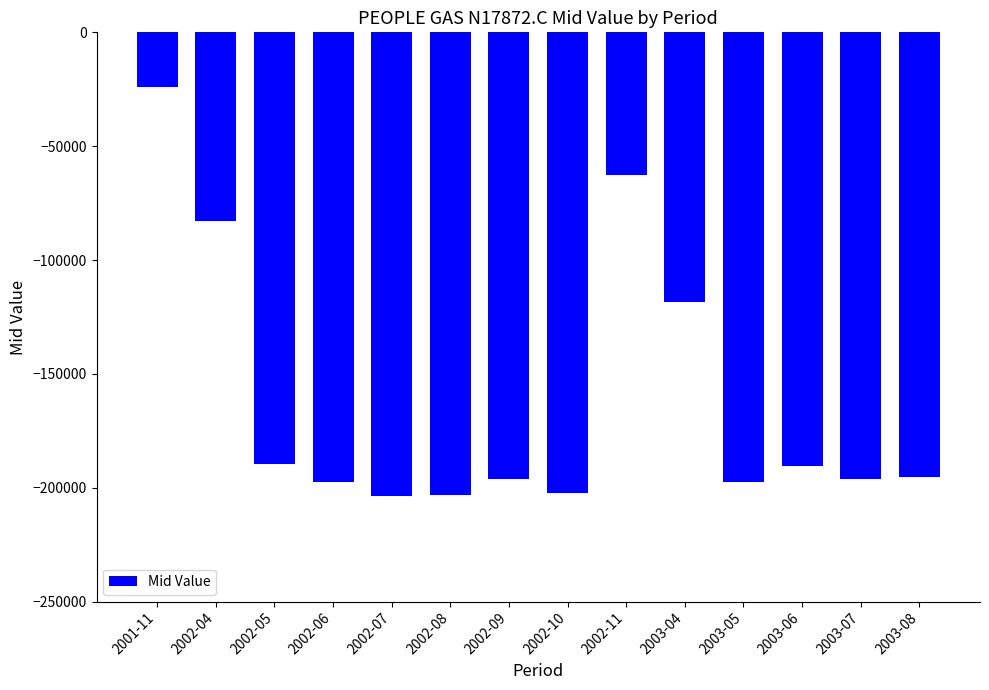

Count the number of values greater than -195301.

6